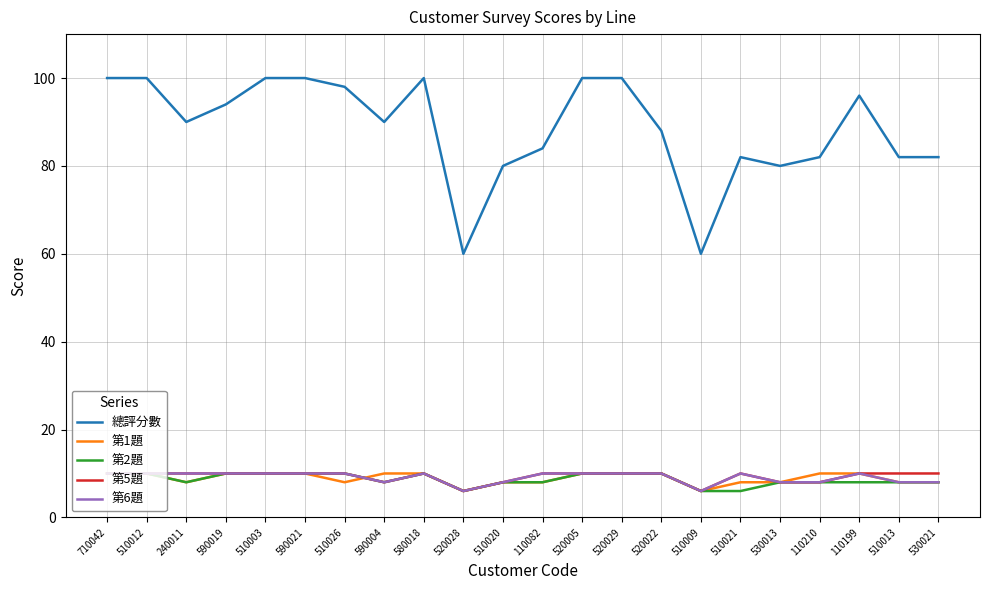

How many lines are shown in the chart?

5